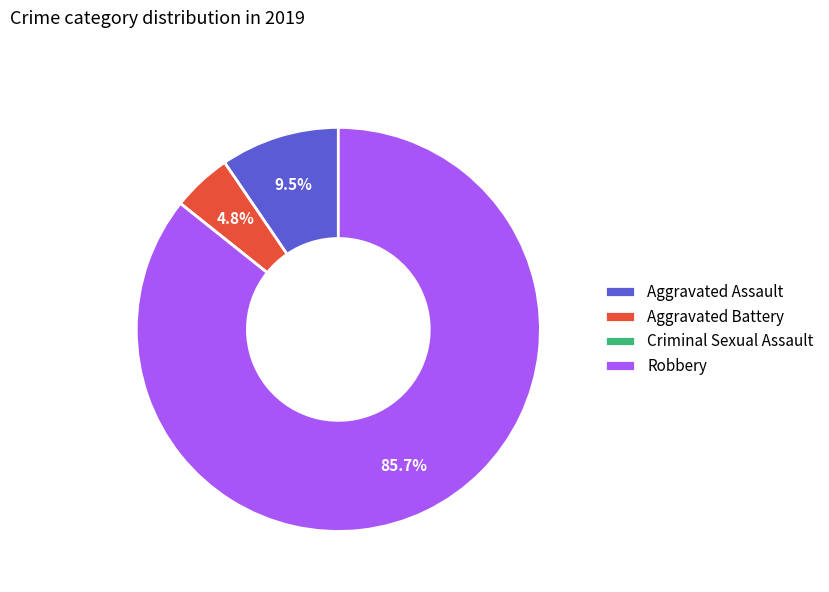

What is the ratio of the value at Aggravated Assault to the value at Aggravated Battery?

2.0